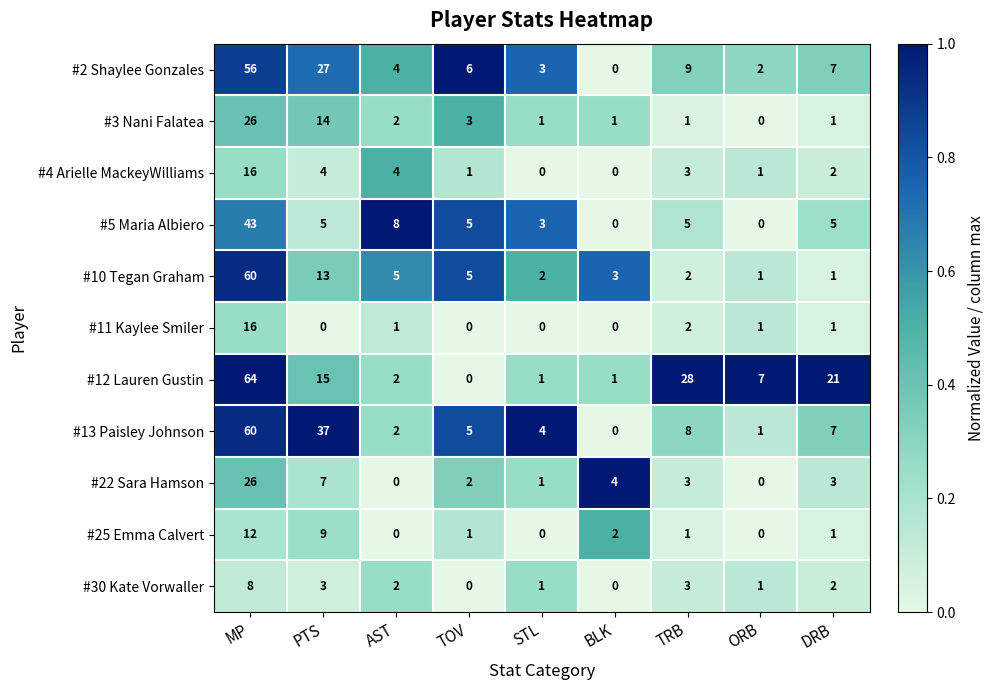

The #11 Kaylee Smiler series shows 1 at ORB. True or false?

True